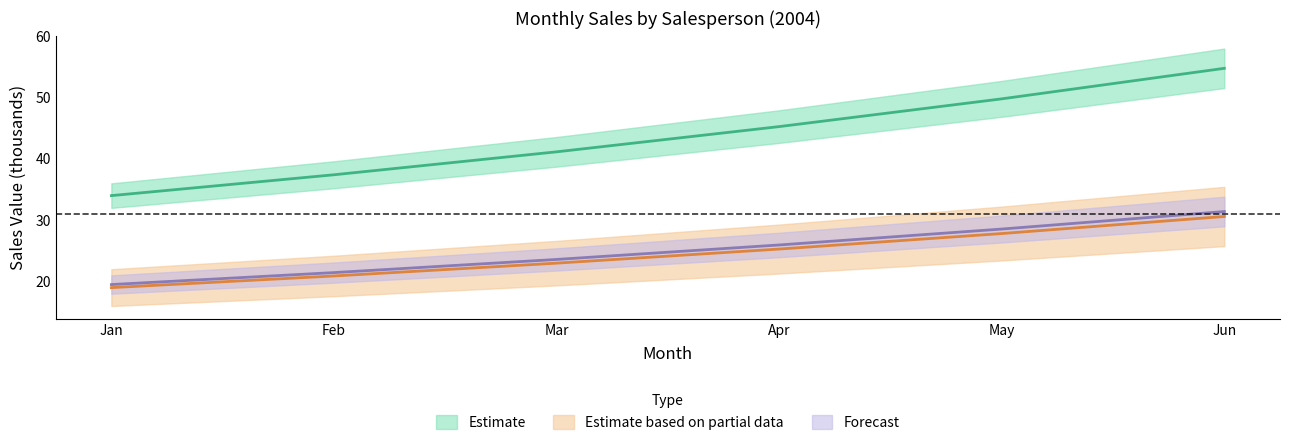

List the labels in order of SalesPerson 4 value, largest first.

Jun, May, Apr, Mar, Feb, Jan